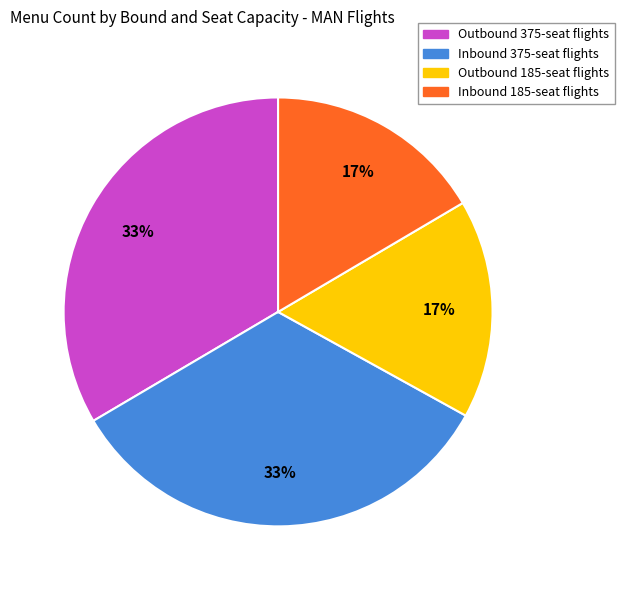

Is there any slice that represents more than half of the pie?

No